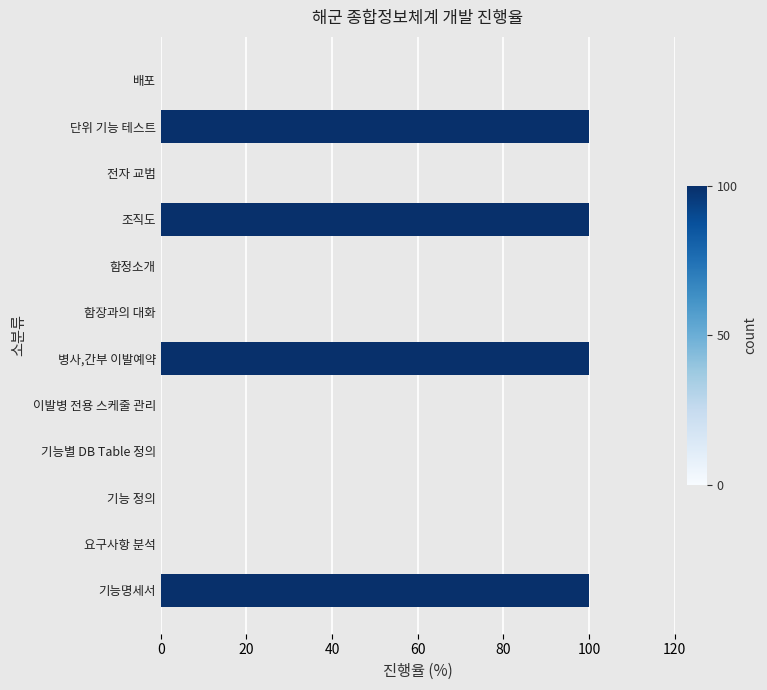

Reading bottom to top, transcribe all the data shown in this chart.

기능명세서=100	요구사항 분석=0	기능 정의=0	기능별 DB Table 정의=0	이발병 전용 스케줄 관리=0	병사,간부 이발예약=100	함장과의 대화=0	함정소개=0	조직도=100	전자 교범=0	단위 기능 테스트=100	배포=0